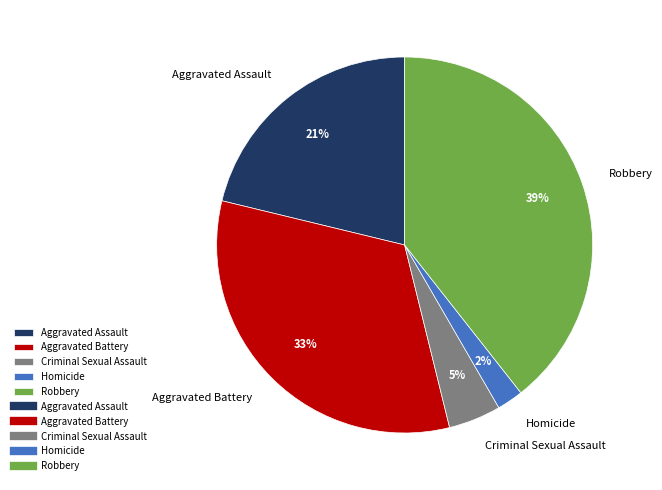

Is the sum of Aggravated Assault and Aggravated Battery greater than half?

Yes